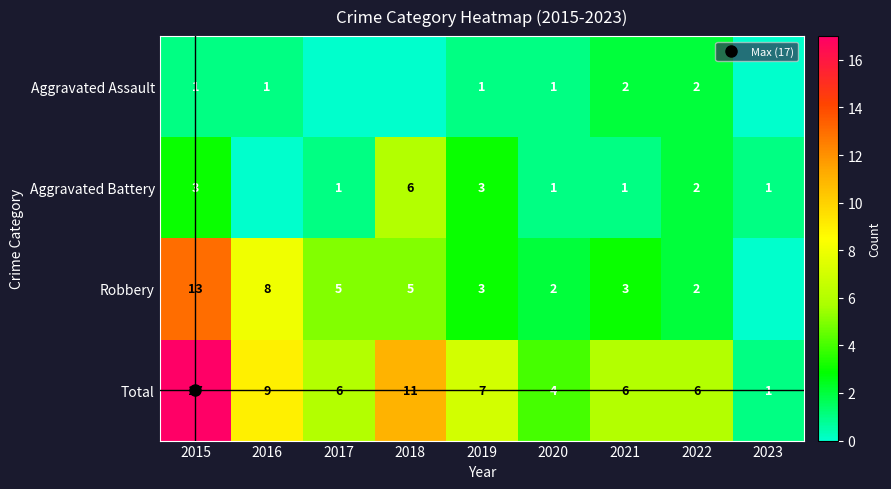

Is the value of Aggravated Assault at 2016 greater than the value of Total at 2021?

No